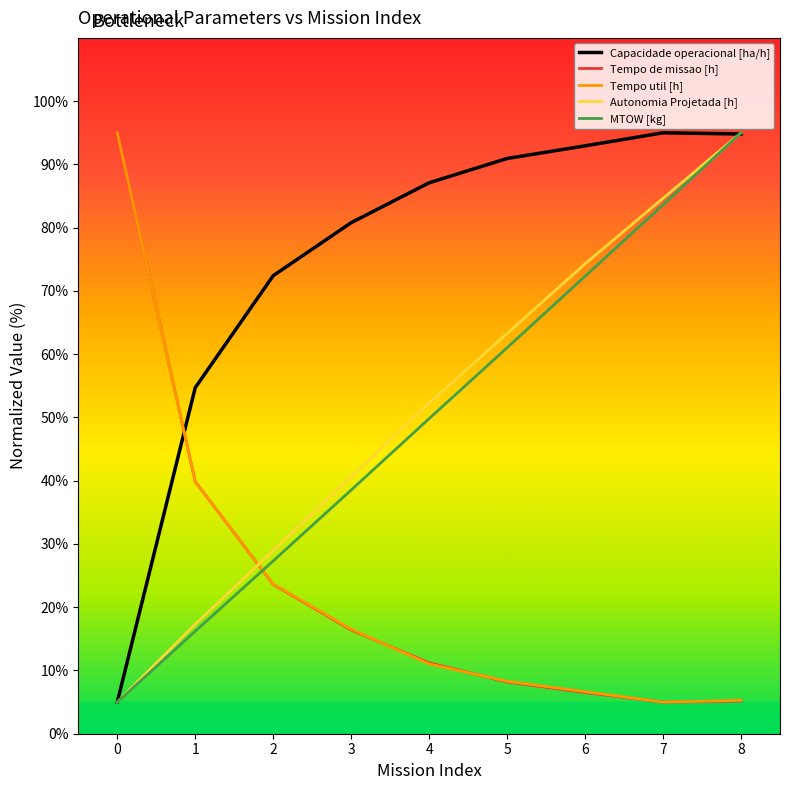

What is the total value across all series at 3?

192.8